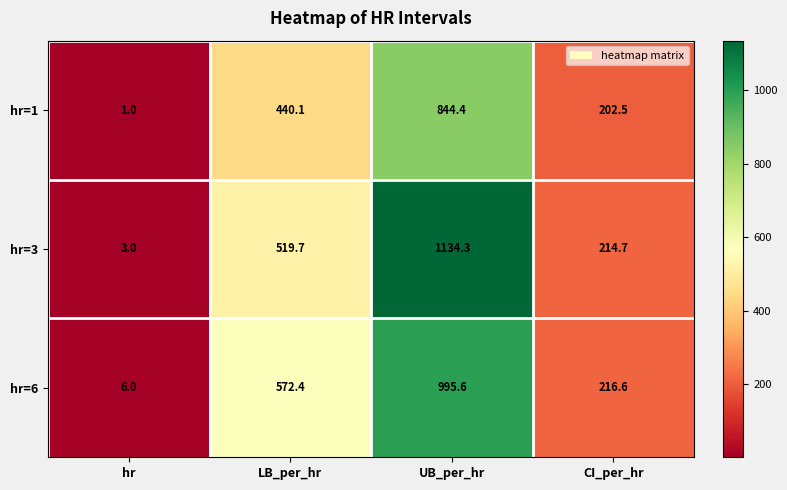

What is the difference between the highest and lowest values at UB_per_hr?

289.9